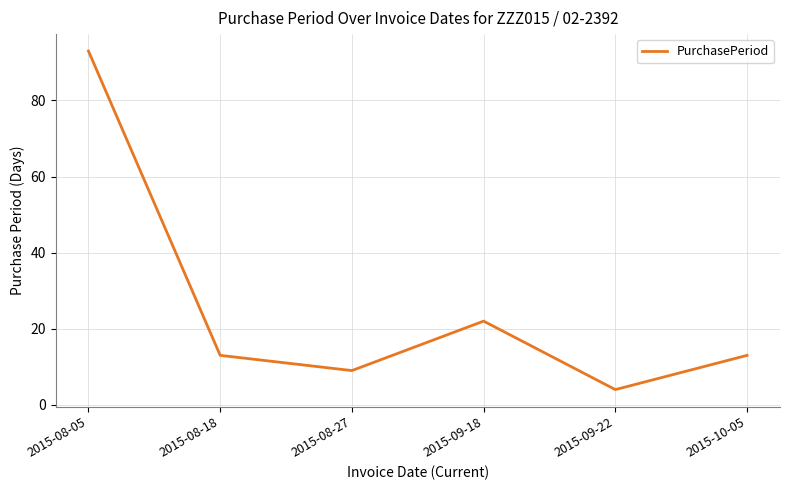

What is the change in value from 2015-08-27 to 2015-09-22?

-5